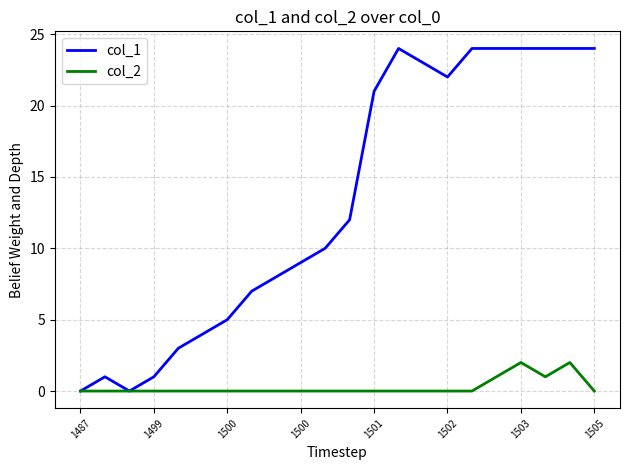

Which series has the largest total across all categories?

col_1